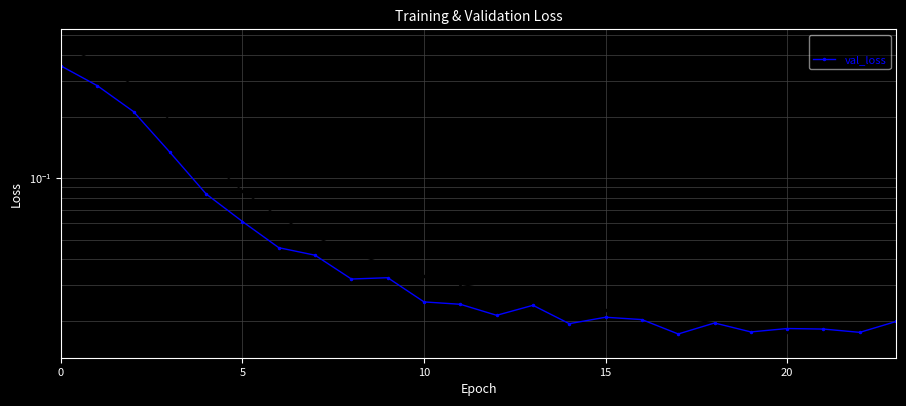

Reading left to right, extract all data points from this chart.

loss: 0.5	0.4	0.3	0.2	0.1	0.1	0.1	0.1	0.0	0.0	0.0	0.0	0.0	0.0	0.0	0.0	0.0	0.0	0.0	0.0	0.0	0.0	0.0	0.0
val_loss: 0.4	0.3	0.2	0.1	0.1	0.1	0.0	0.0	0.0	0.0	0.0	0.0	0.0	0.0	0.0	0.0	0.0	0.0	0.0	0.0	0.0	0.0	0.0	0.0